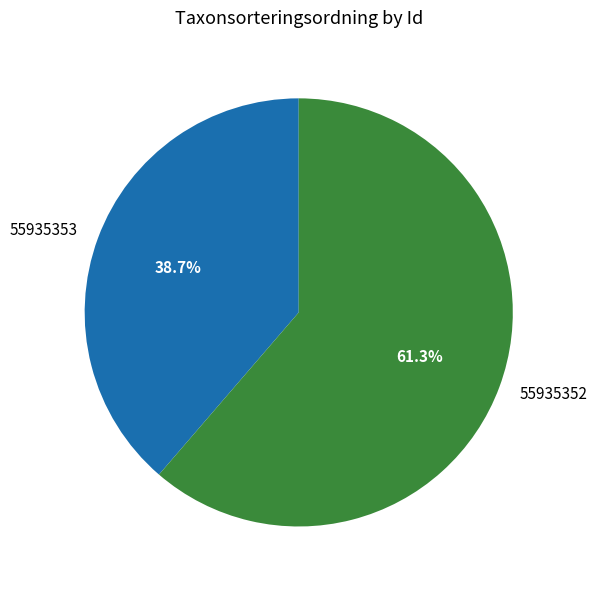

Combined, do 55935352 and 55935353 account for over 50%?

Yes